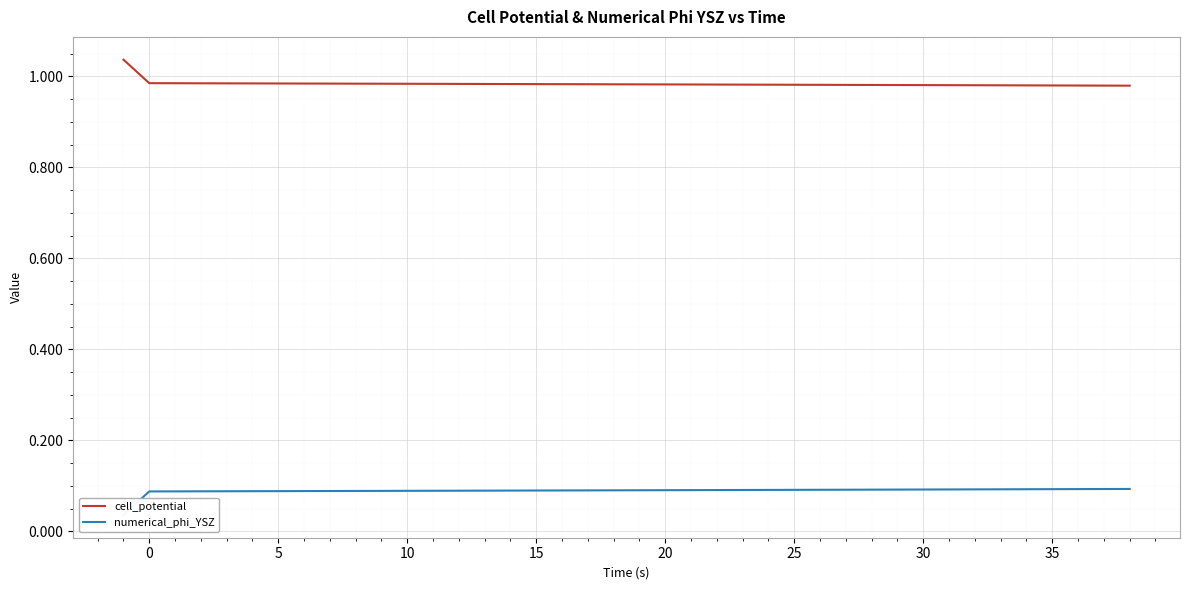

What is the highest value of the numerical_phi_YSZ series?

0.1